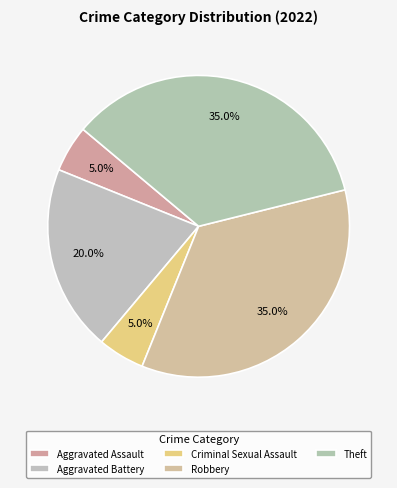

Combined, do Criminal Sexual Assault and Theft account for over 50%?

No